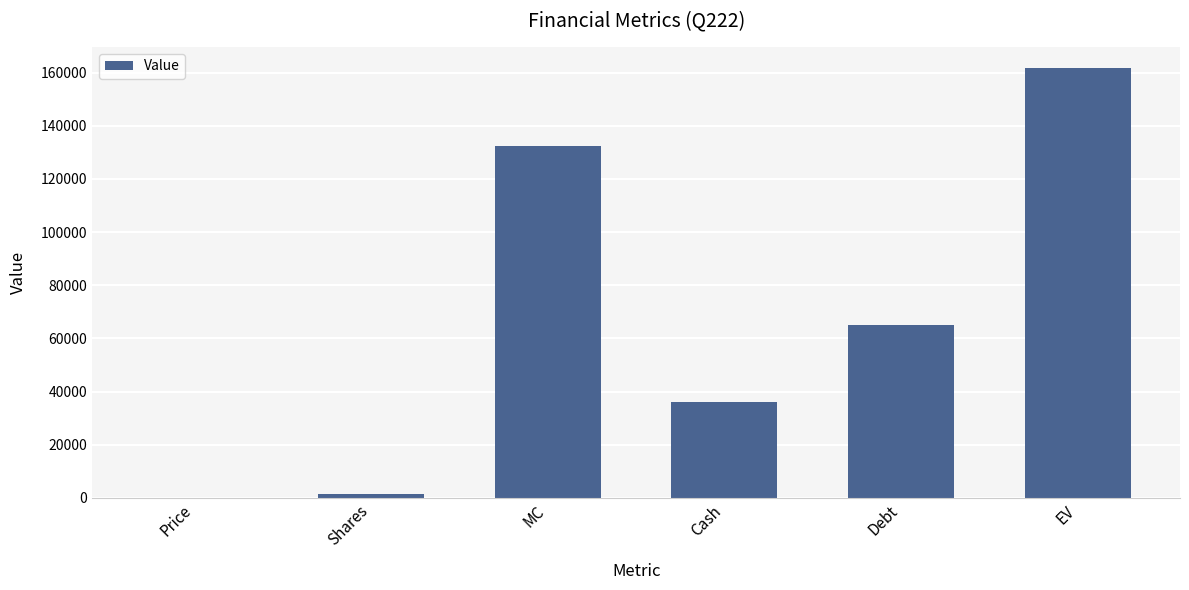

What is the greatest value displayed?

161642.2